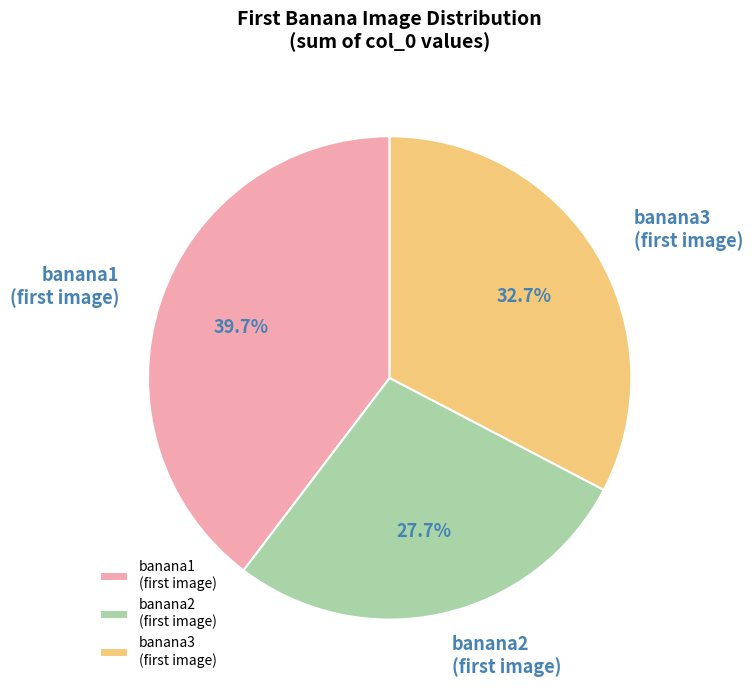

Which category has the biggest portion of the pie?

banana1 (first image)